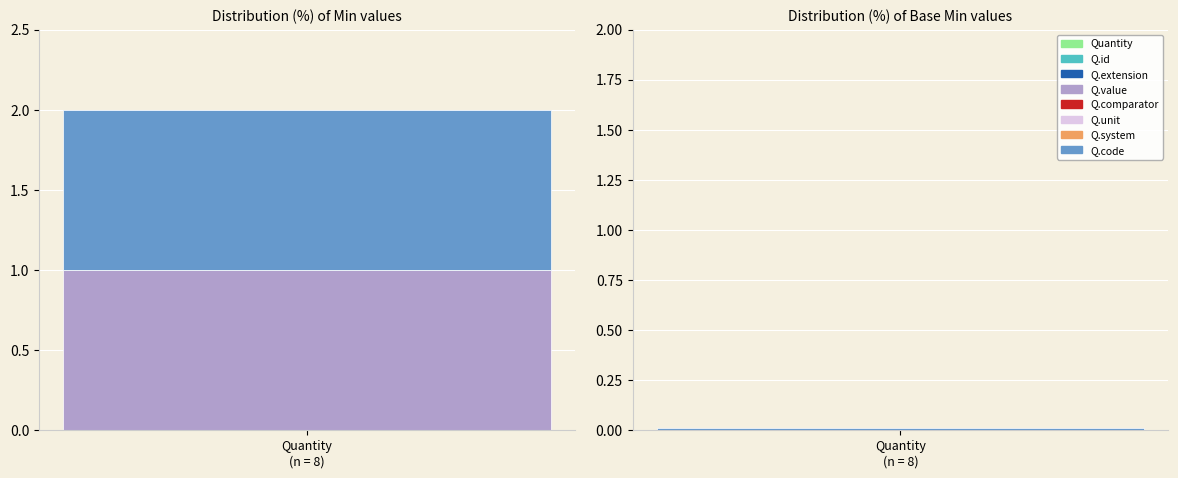

Reading right to left, extract all data points from this chart.

Min: 1	0	0	0	1	0	0	0
Base Min: 0	0	0	0	0	0	0	0